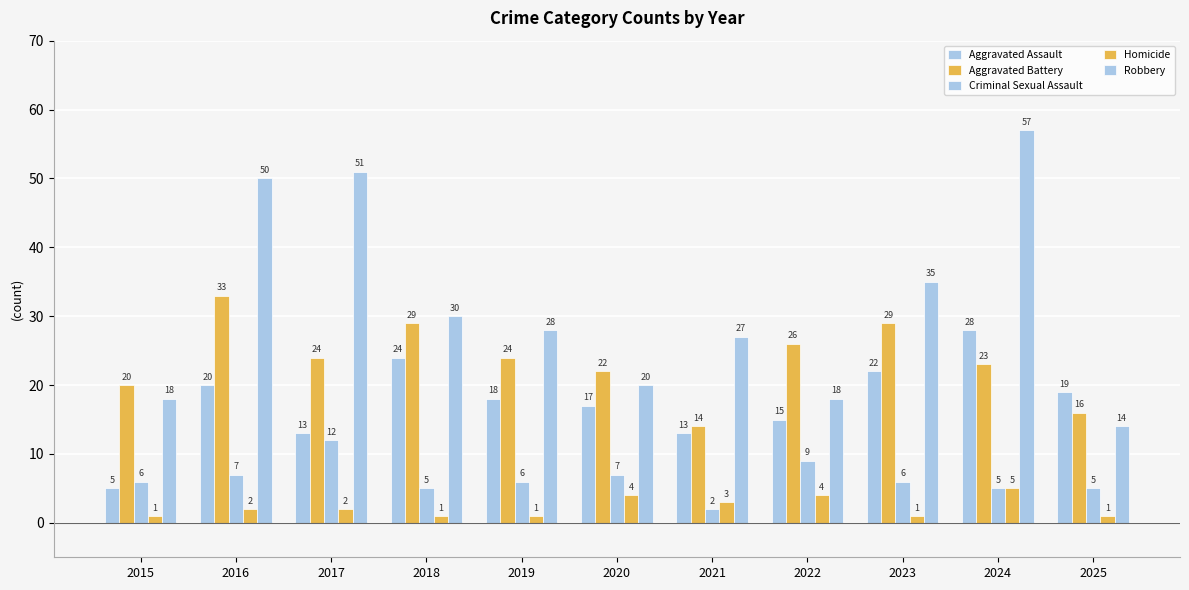

Reading left to right, transcribe all the data shown in this chart.

Aggravated Assault: 2015=5	2016=20	2017=13	2018=24	2019=18	2020=17	2021=13	2022=15	2023=22	2024=28	2025=19
Aggravated Battery: 2015=20	2016=33	2017=24	2018=29	2019=24	2020=22	2021=14	2022=26	2023=29	2024=23	2025=16
Criminal Sexual Assault: 2015=6	2016=7	2017=12	2018=5	2019=6	2020=7	2021=2	2022=9	2023=6	2024=5	2025=5
Homicide: 2015=1	2016=2	2017=2	2018=1	2019=1	2020=4	2021=3	2022=4	2023=1	2024=5	2025=1
Robbery: 2015=18	2016=50	2017=51	2018=30	2019=28	2020=20	2021=27	2022=18	2023=35	2024=57	2025=14